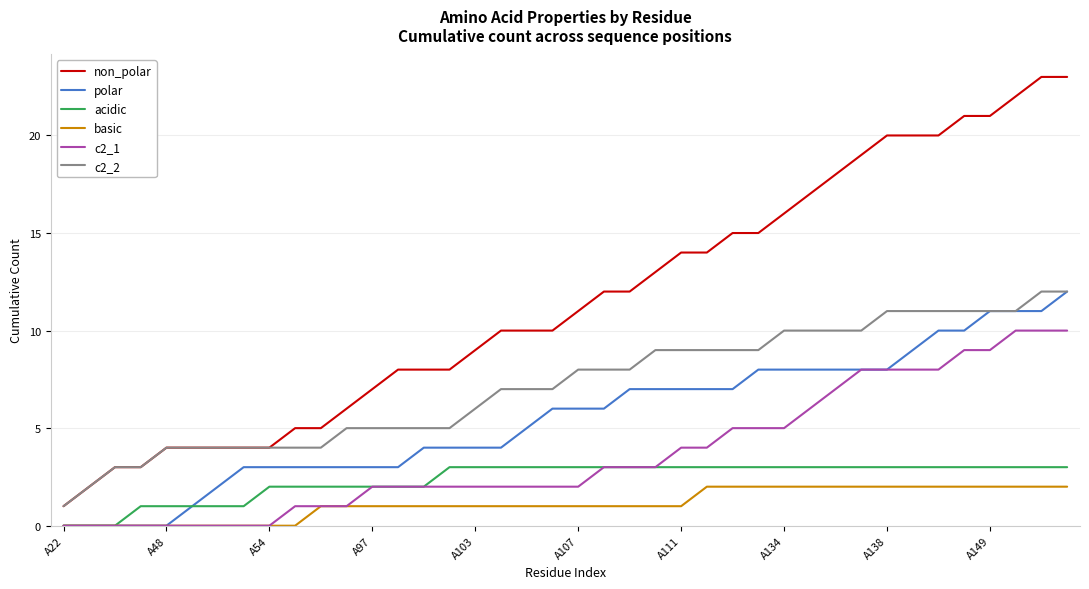

How many lines are shown in the chart?

6